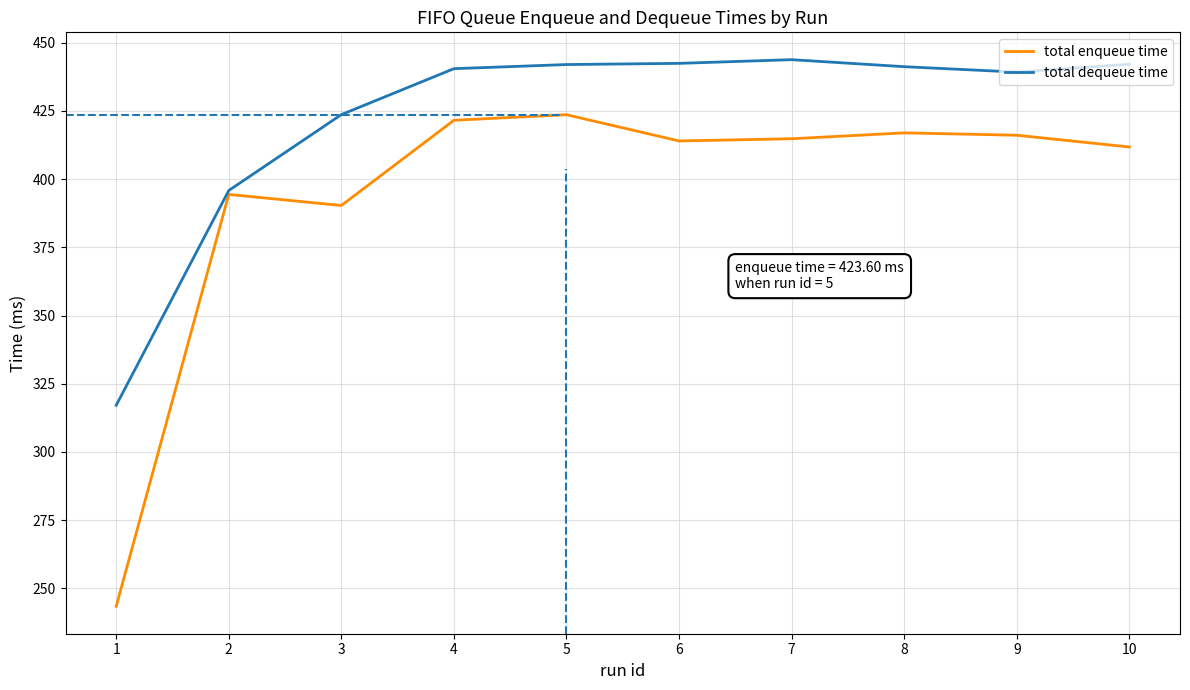

Which series has the widest spread of values?

total enqueue time